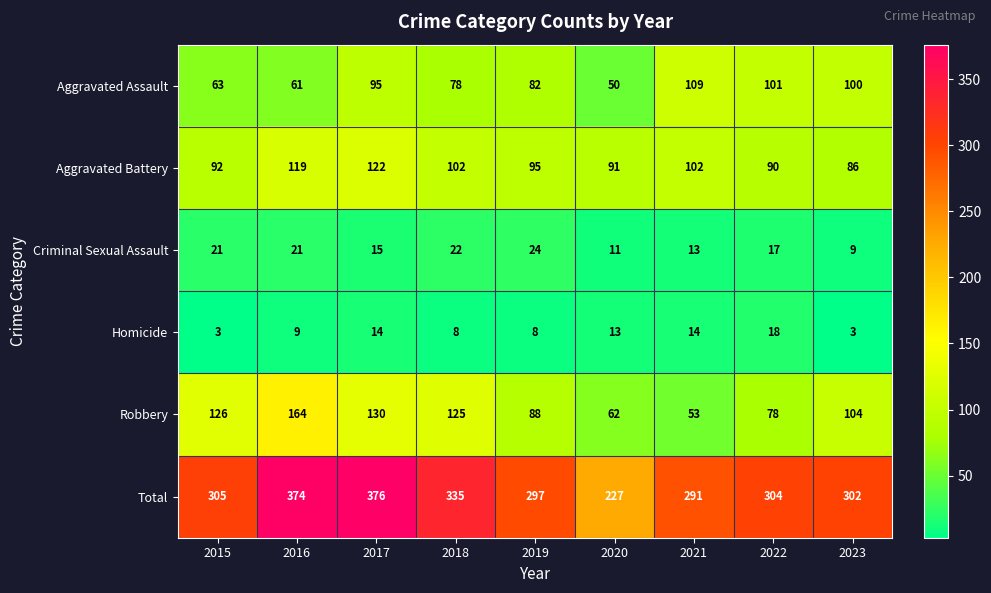

Which series changed the most between 2017 and 2018?

Total